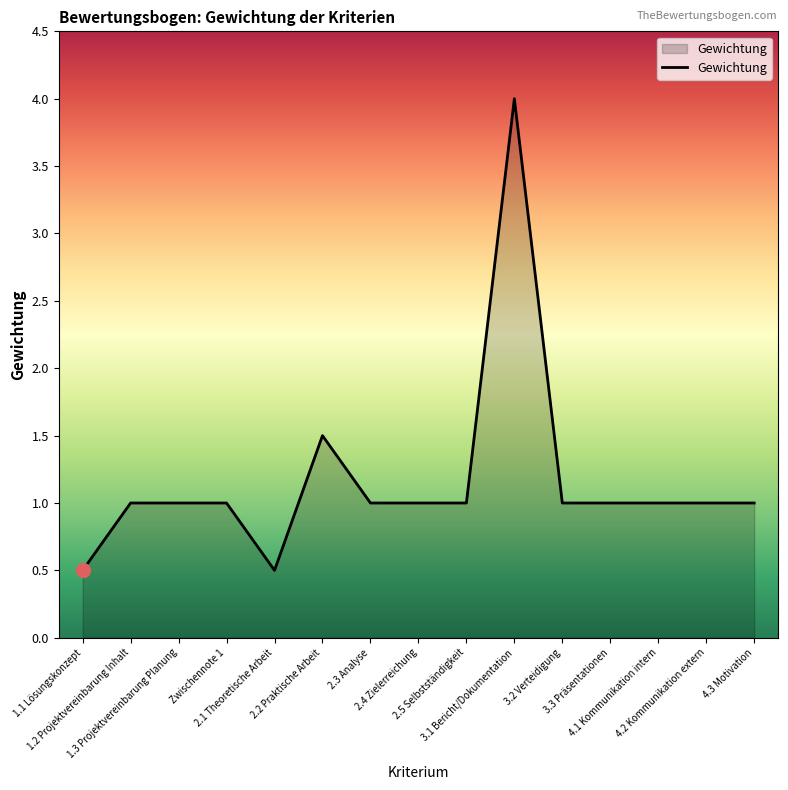

How many categories are shown in the chart?

15